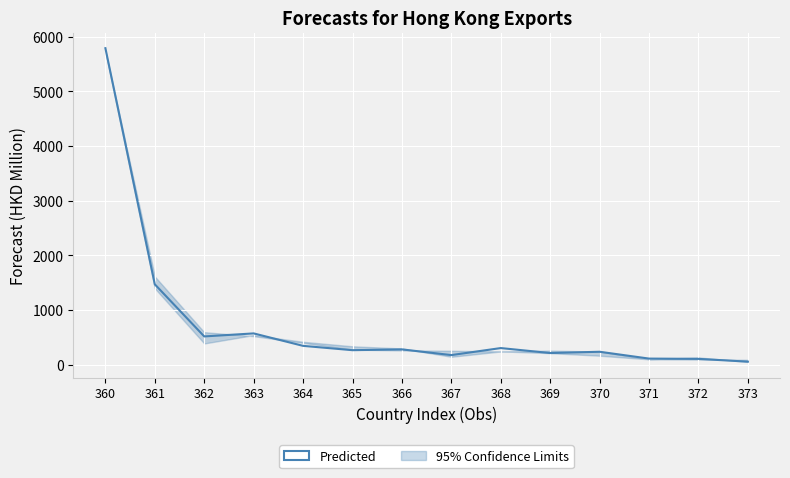

Reading right to left, what are all the values shown in this chart?

52.1	103.1	108.3	233.3	210.0	300.9	172.3	276.7	262.1	341.3	569.2	514.0	1467.5	5790.4